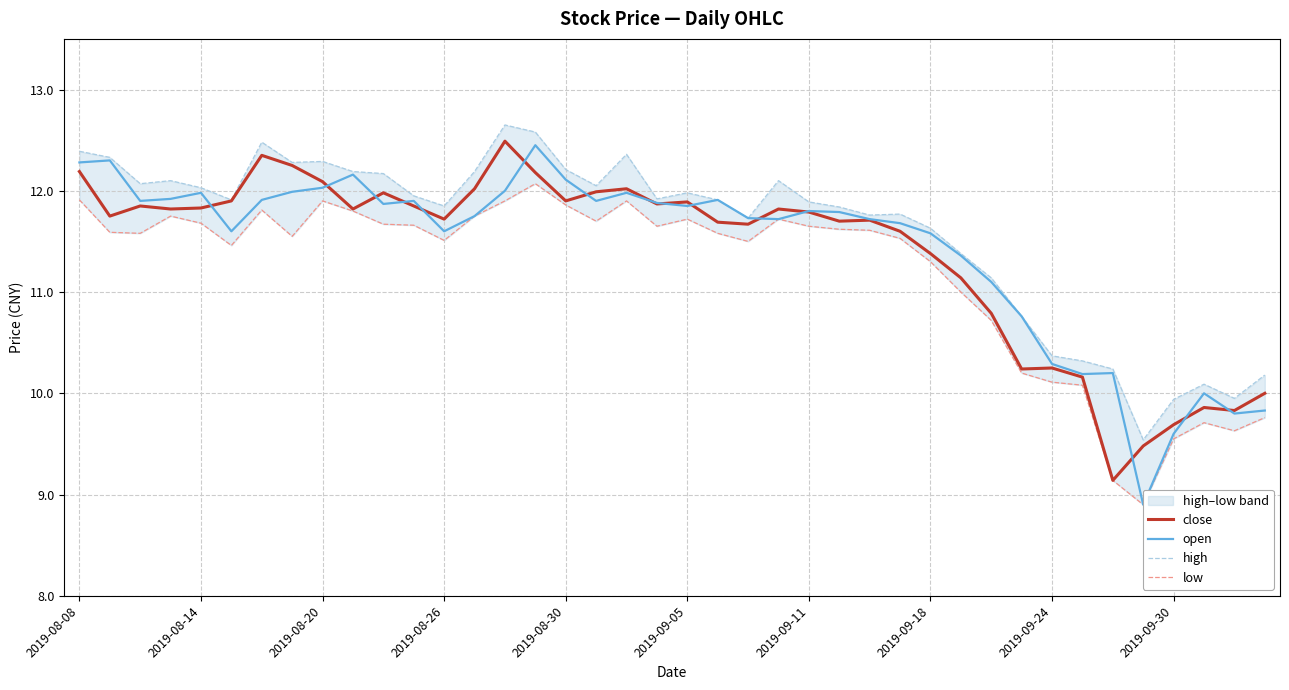

Is it true that close equals 4.5 at 2019-09-30?

False